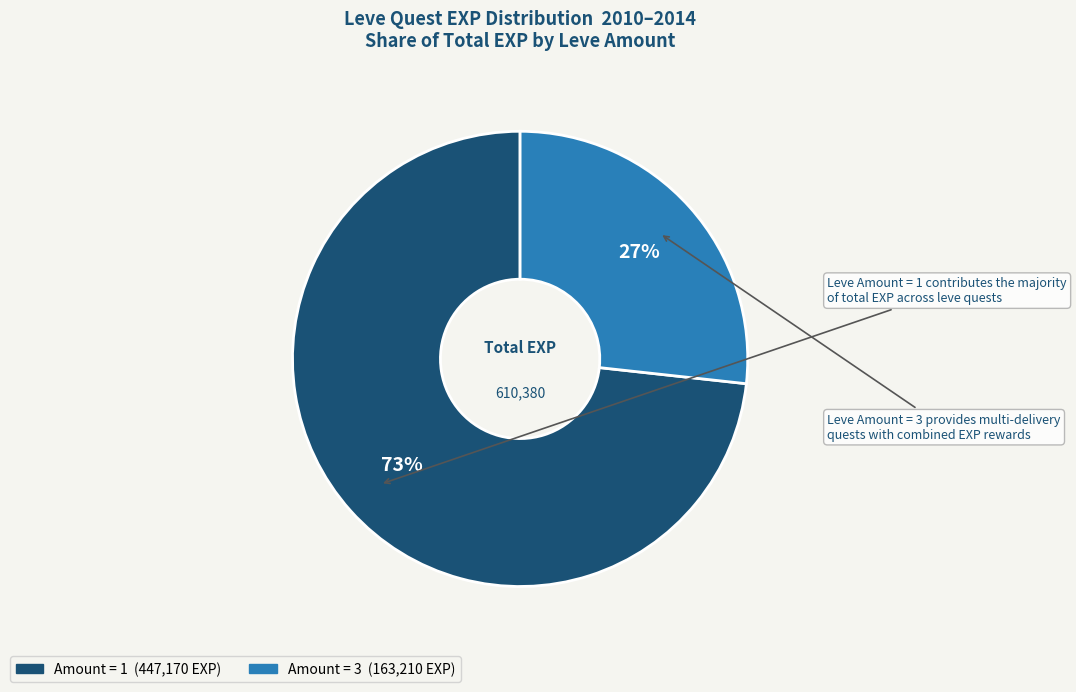

Is there a majority slice in this chart?

Yes